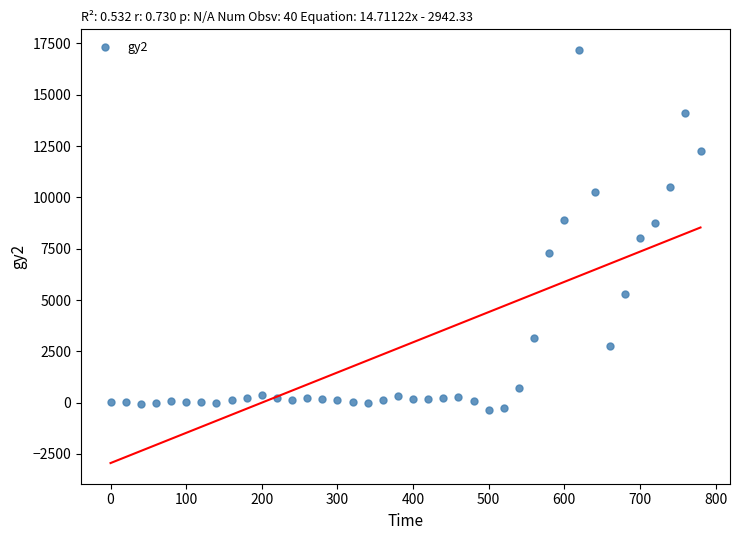

What is the range of Y values (max minus min)?

17524